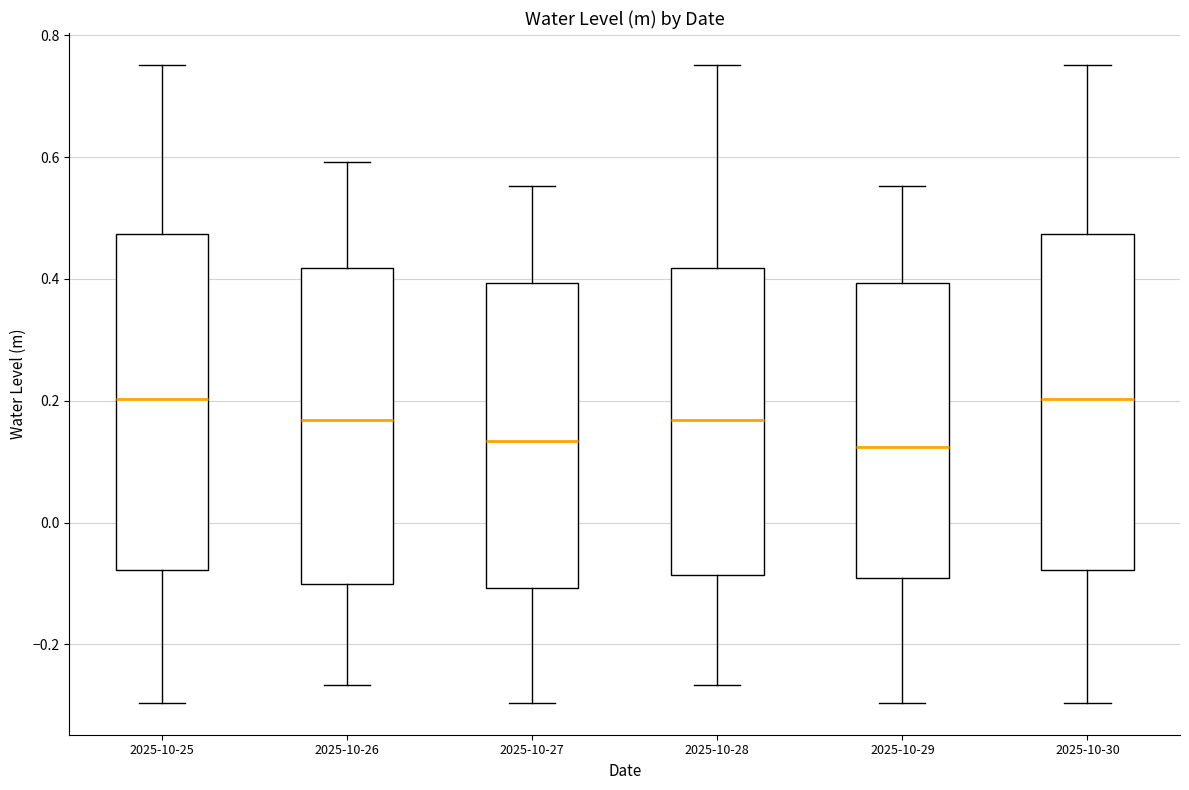

Where does the upper whisker of the box for 2025-10-30 end on the y-axis? The values are not printed on the chart, so give them approximately, as read against the axis.

0.76